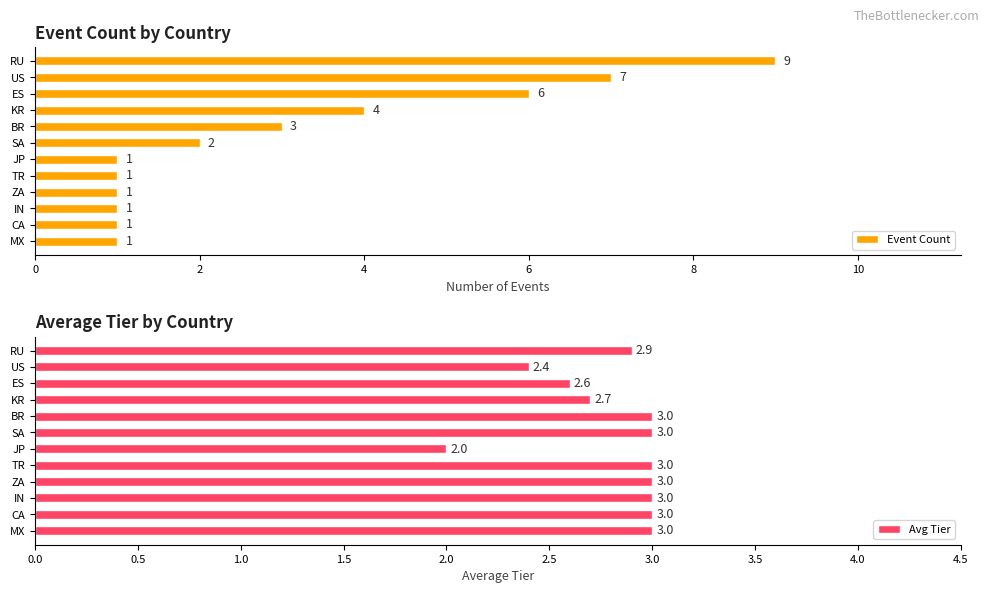

True or false: Event Count has a value of 0.3 at TR.

False